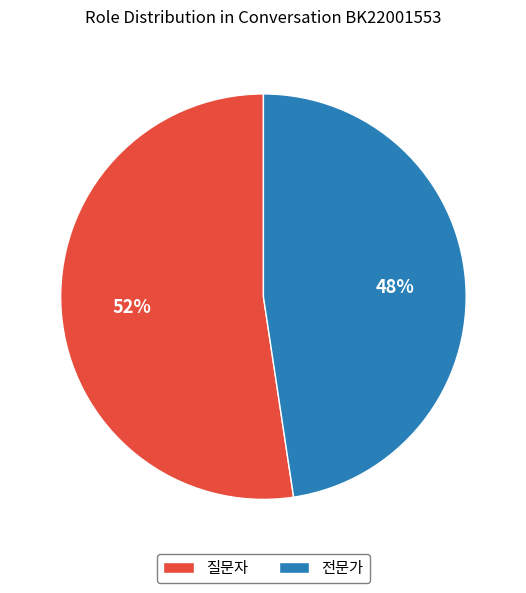

Rank the categories by value from lowest to highest.

전문가, 질문자